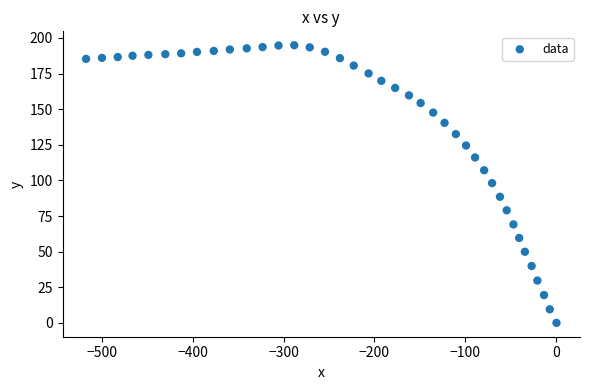

What is the range of Y values (max minus min)?

194.9